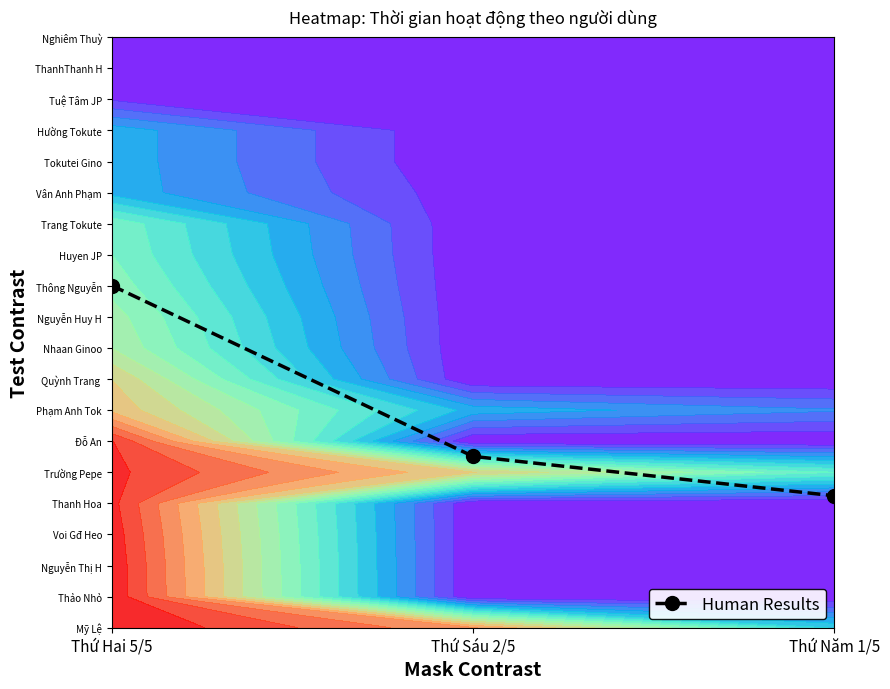

True or false: the data shows 5.5 at Thứ Sáu 2/5.

True